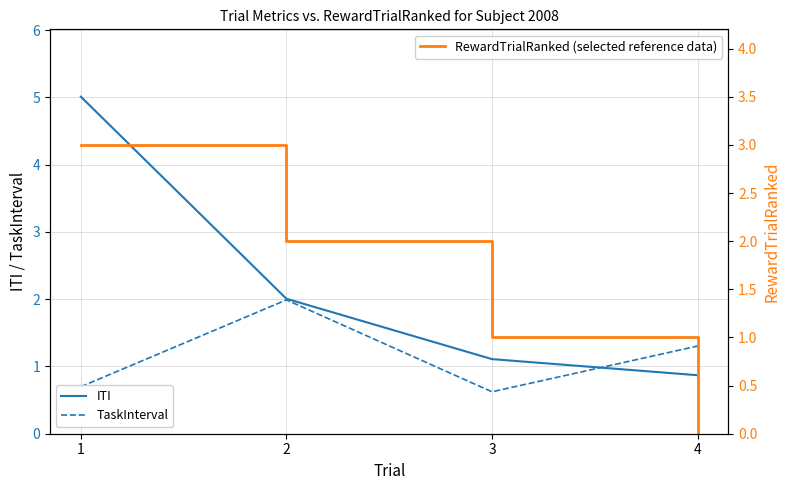

Rank the series by their maximum value, from lowest to highest.

TaskInterval, RewardTrialRanked (selected reference data), ITI